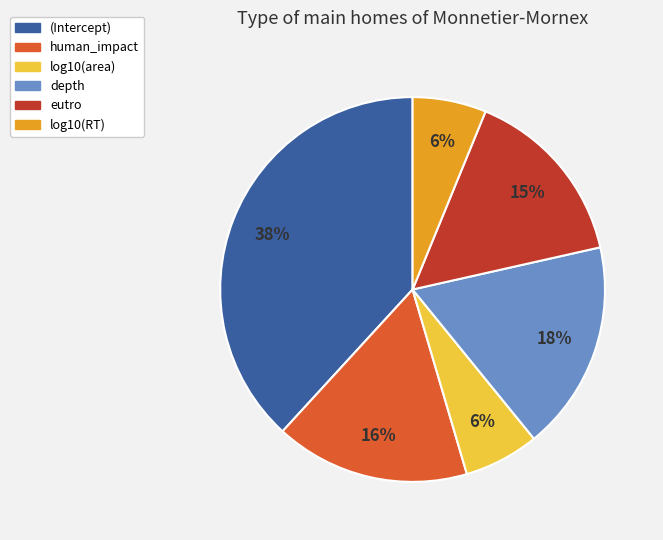

To the nearest percent, what is the average slice percentage?

17%